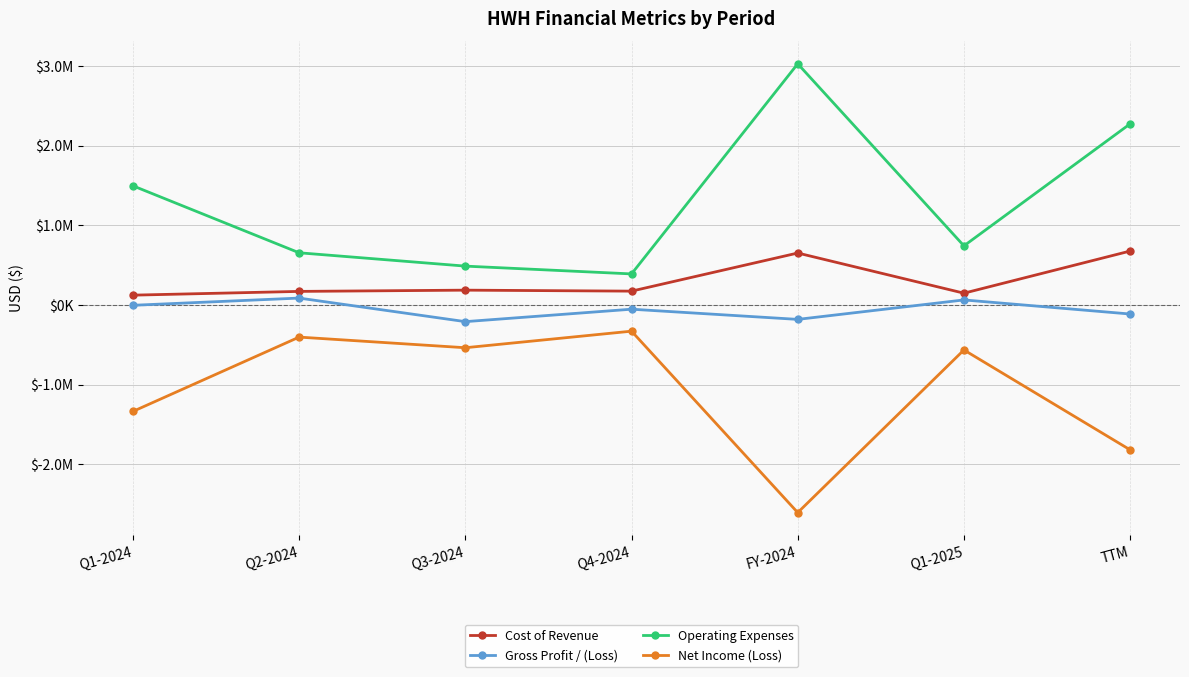

Reading left to right, list all the values displayed in this chart.

Cost of Revenue: 122813	169969	185654	173285	651721	147603	676511
Gross Profit / (Loss): -4433	86186	-209618	-53471	-181336	62973	-113930
Operating Expenses: 1495383	654740	487394	389507	3027024	741722	2273363
Net Income (Loss): -1336519	-403641	-537143	-329201	-2606504	-565131	-1819024